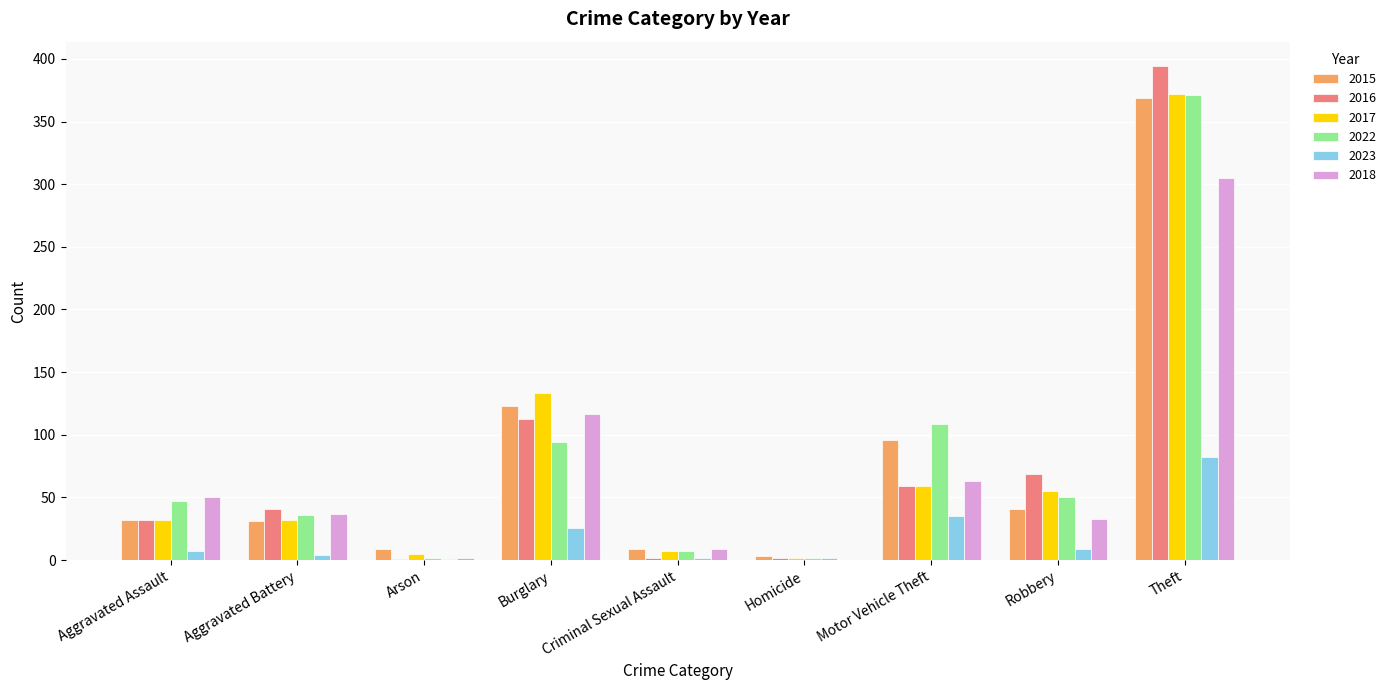

Are the bars horizontal?

No